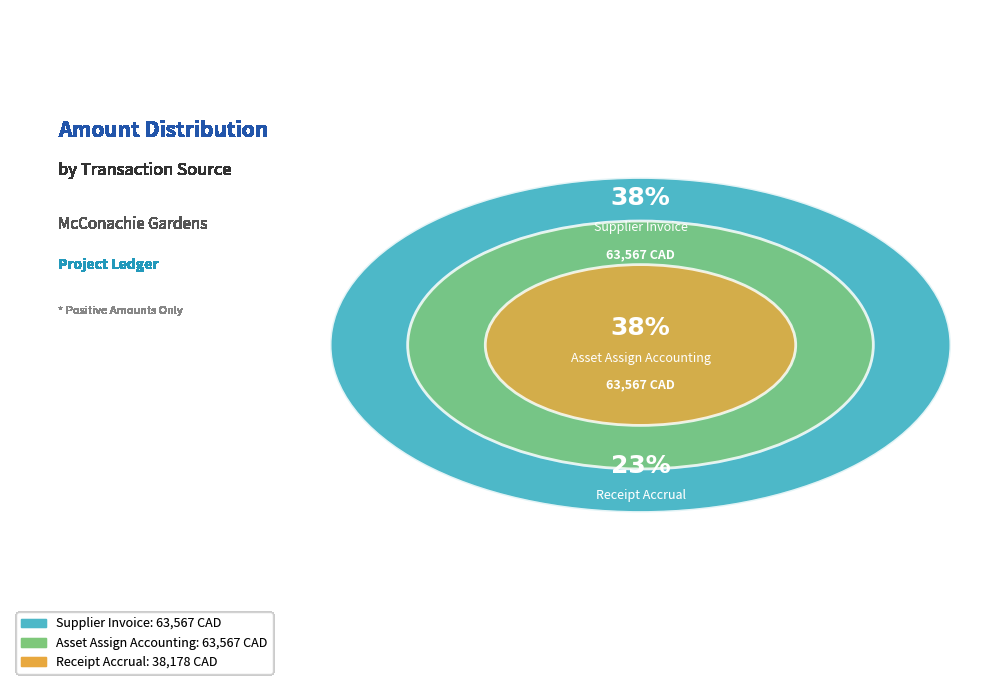

Which slice is the smallest?

Receipt Accrual